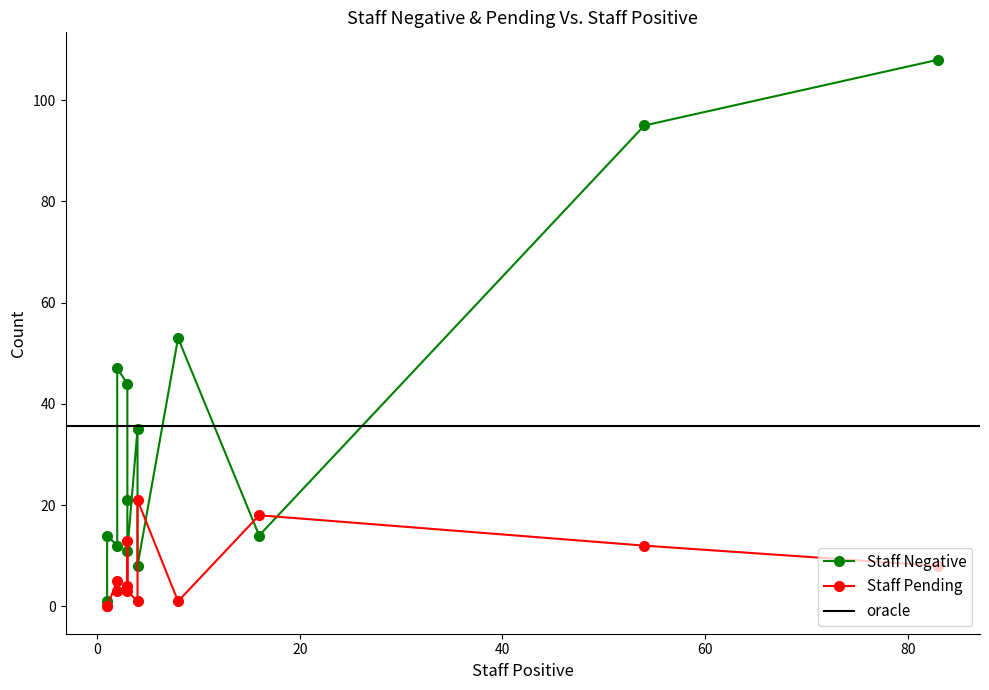

After their last crossing, which series has the higher values: Staff Positive or Staff Pending?

Staff Pending